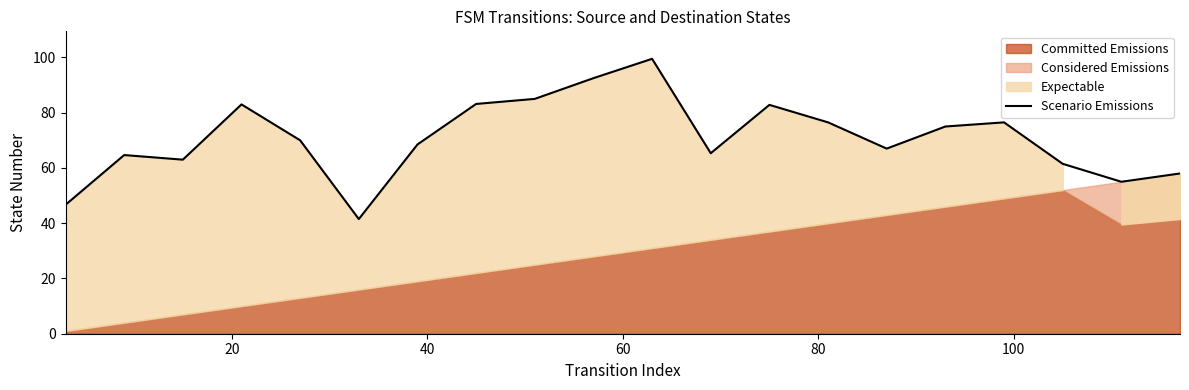

What is the highest value of the Scenario Emissions series?

99.5